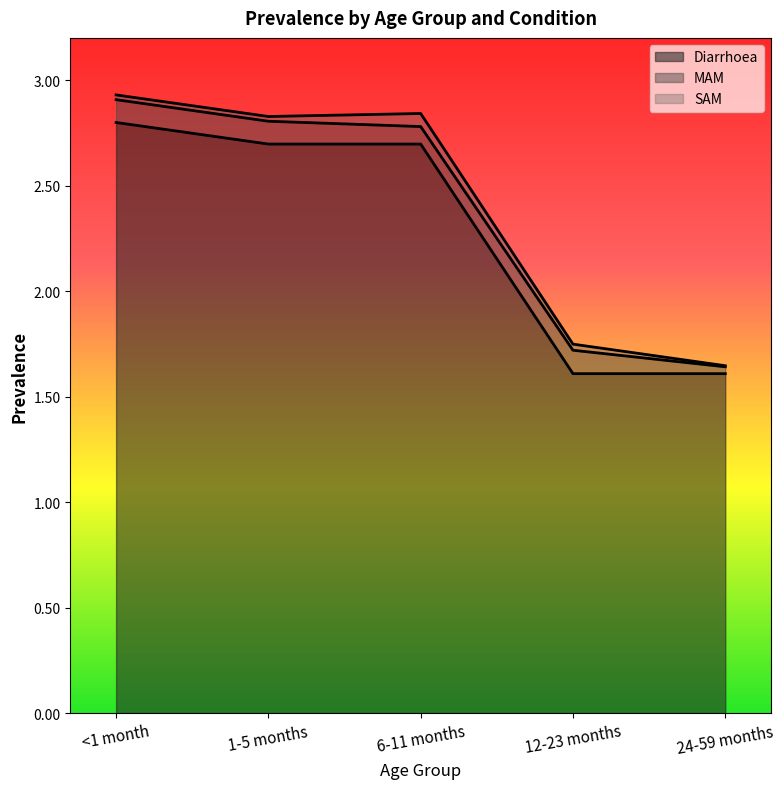

What is the total value across all series at <1 month?

2.9